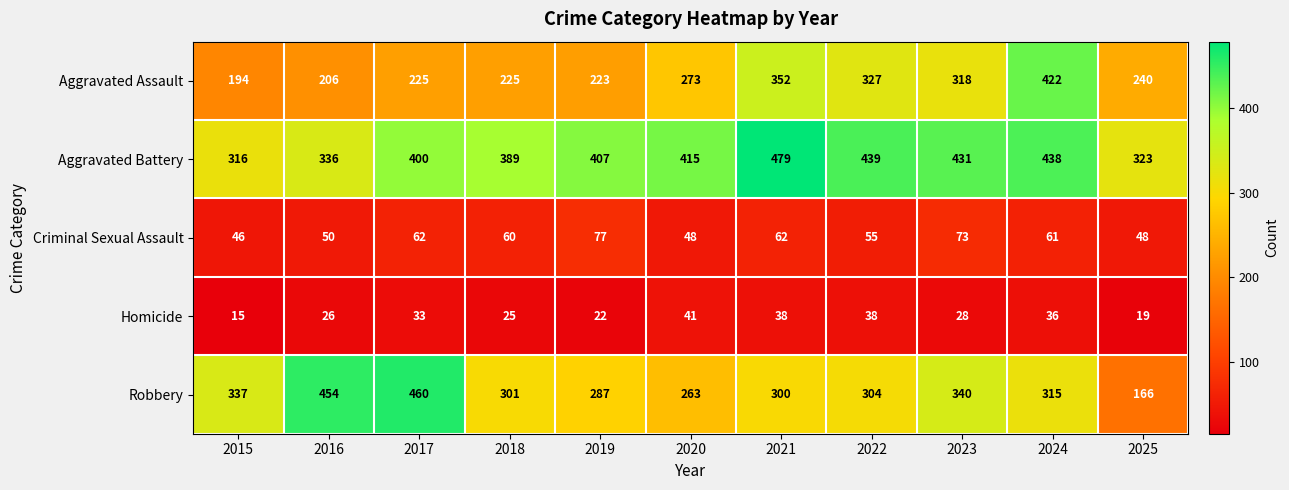

List the series in order of their peak value, lowest first.

Homicide, Criminal Sexual Assault, Aggravated Assault, Robbery, Aggravated Battery